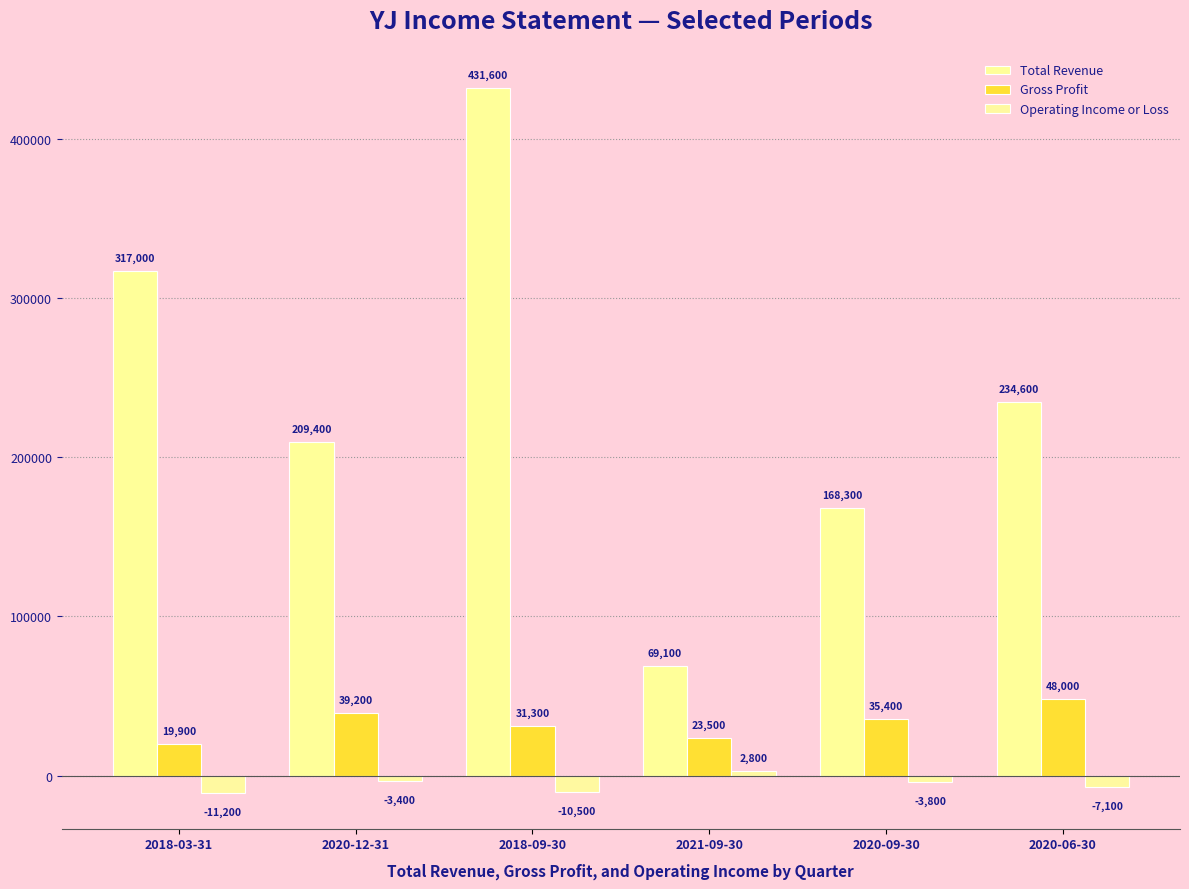

How many values in the Gross Profit series are below 35400?

3